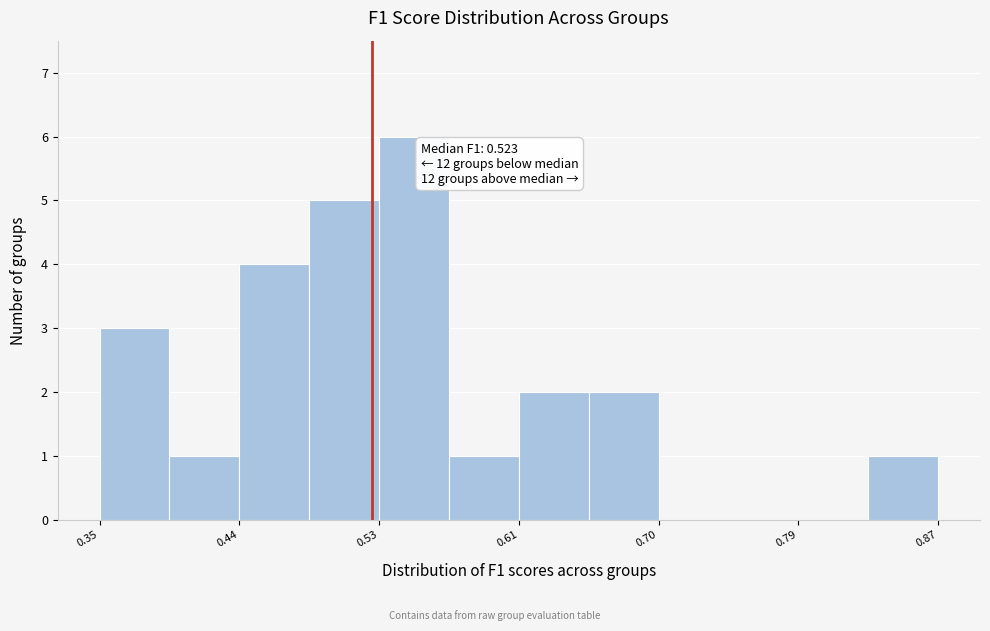

Over which range of the x-axis is the bar tallest?

0.53 to 0.57